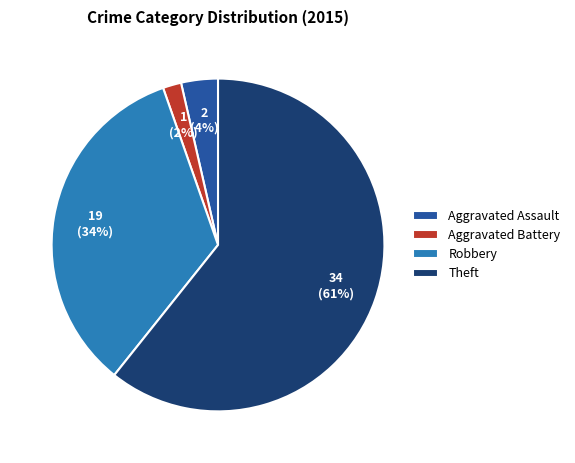

Combined, do Aggravated Assault and Aggravated Battery account for over 50%?

No